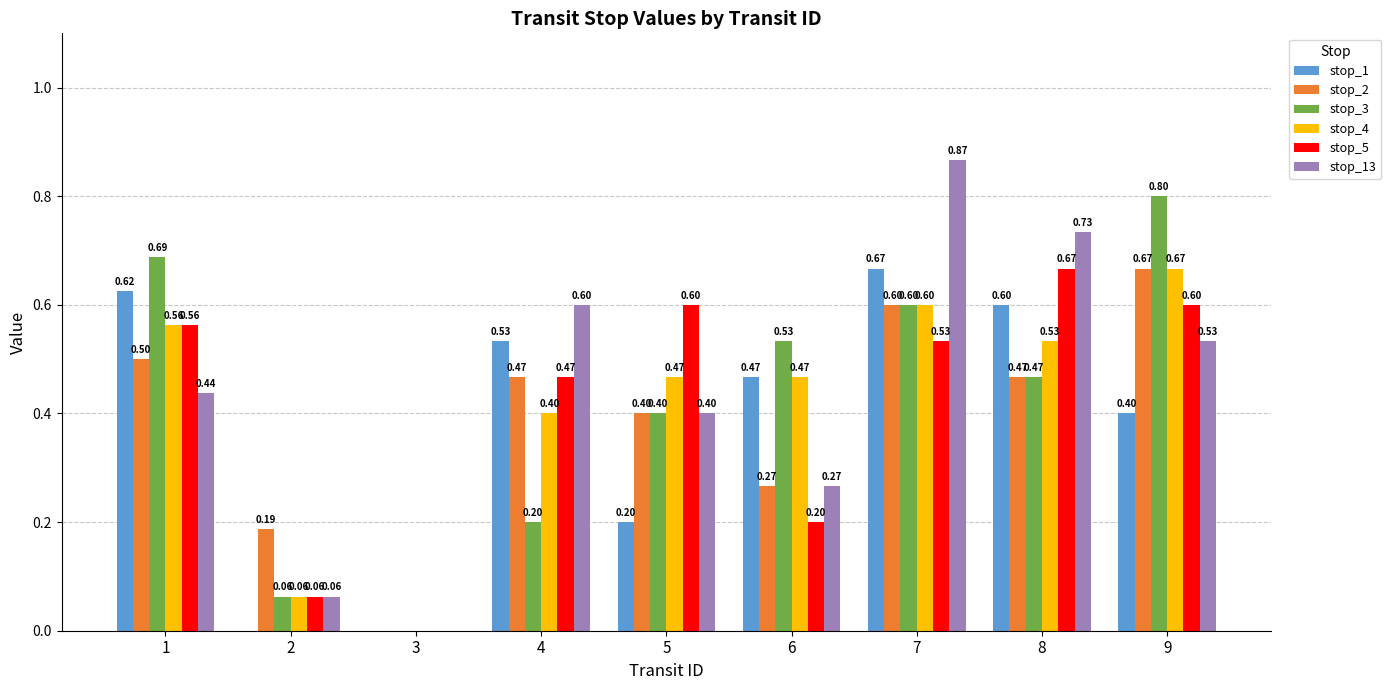

How many groups of bars are there?

9